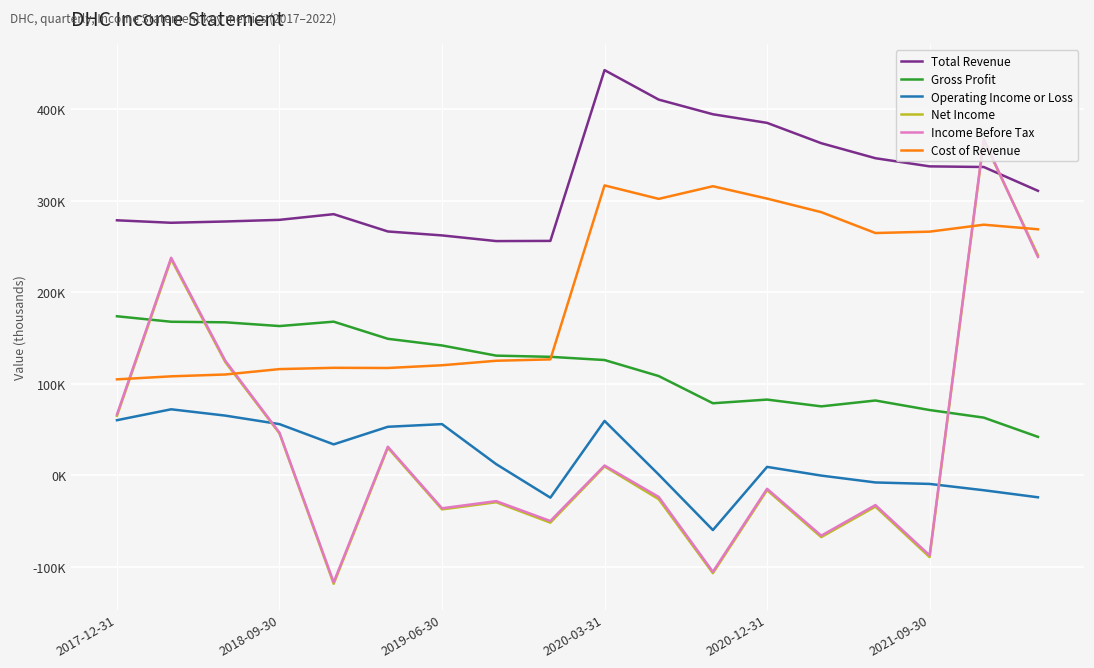

Is this an area chart (filled region under the line)?

No